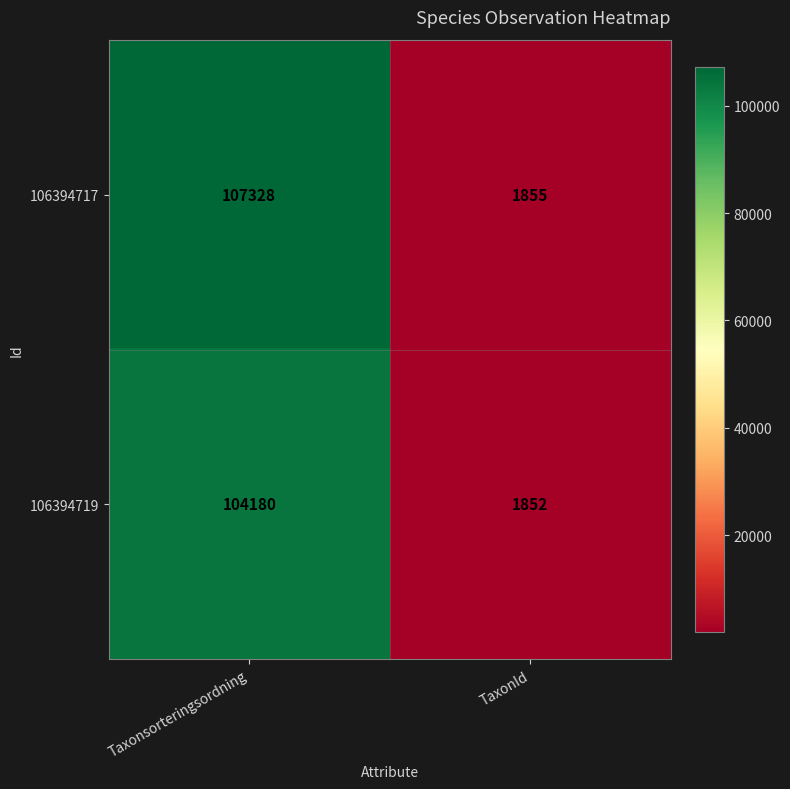

At Taxonsorteringsordning, list the series in order from smallest to largest.

106394719, 106394717